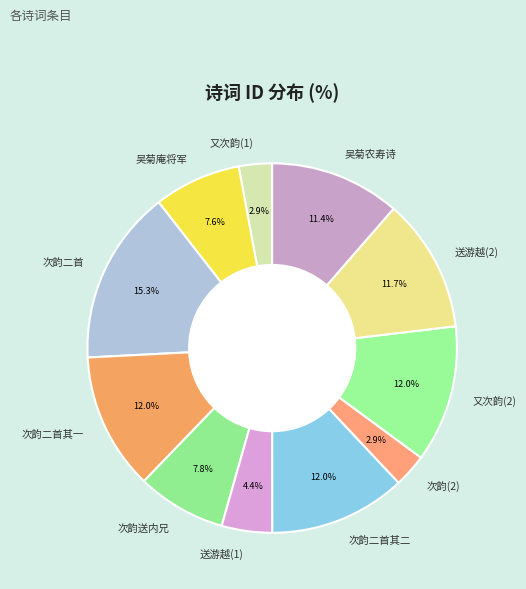

Approximately how many times larger is the value at 又次韵(2) compared to 吴菊庵将军?

1.6